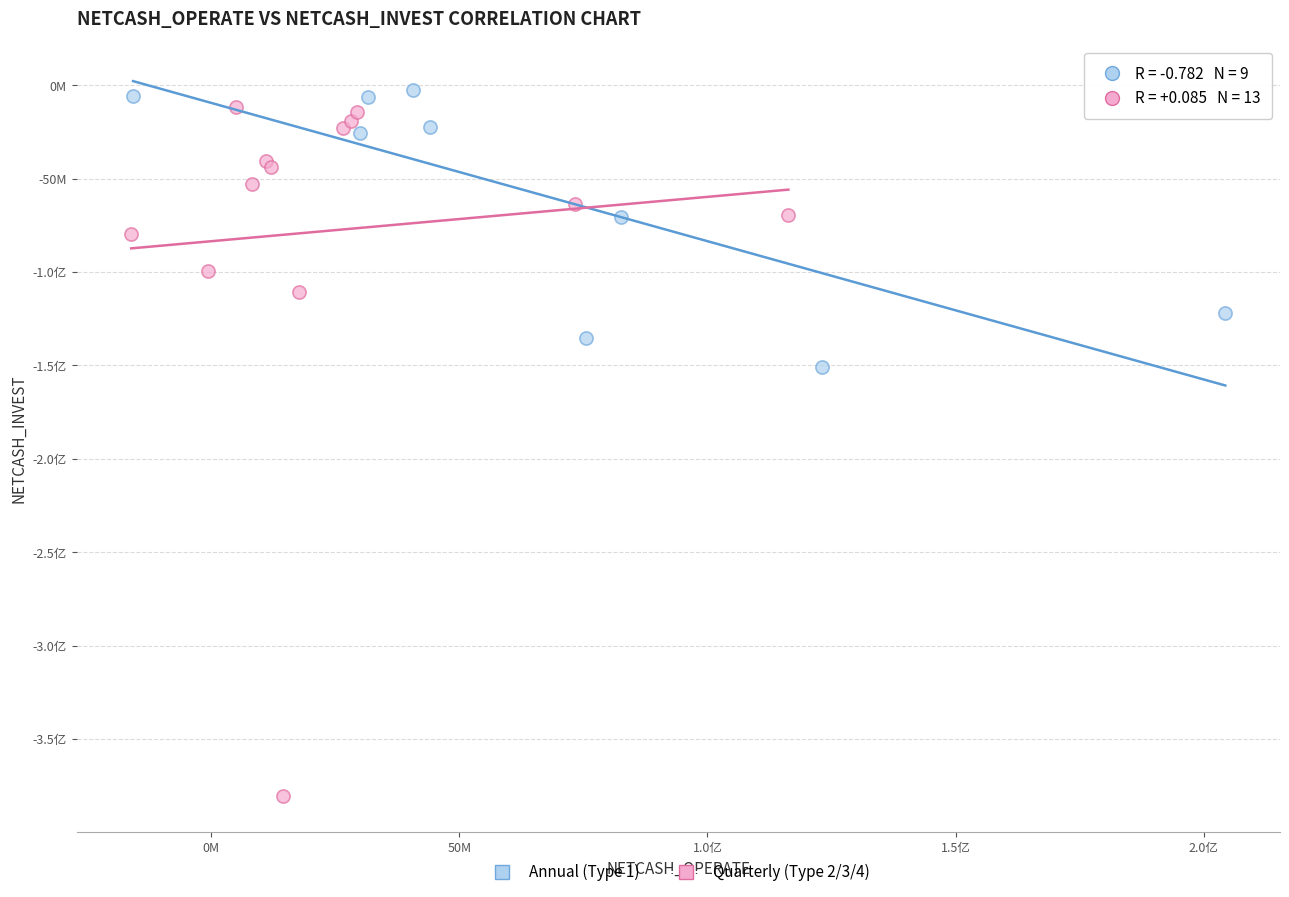

What are all the series names shown in the legend?

Annual (Type 1), Quarterly (Type 2/3/4)